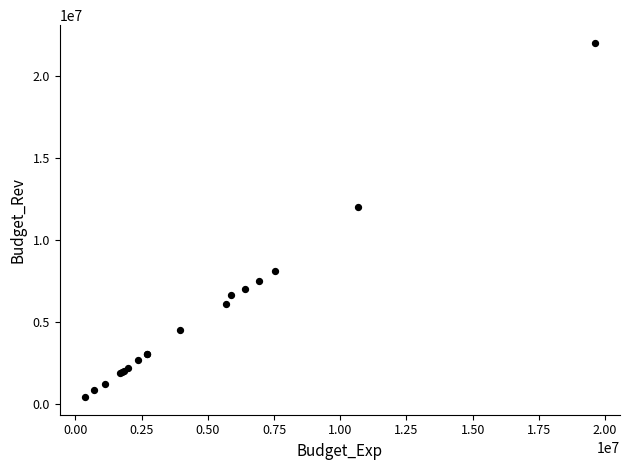

What Y value in the scatter plot is closest to 11200000?

12000000